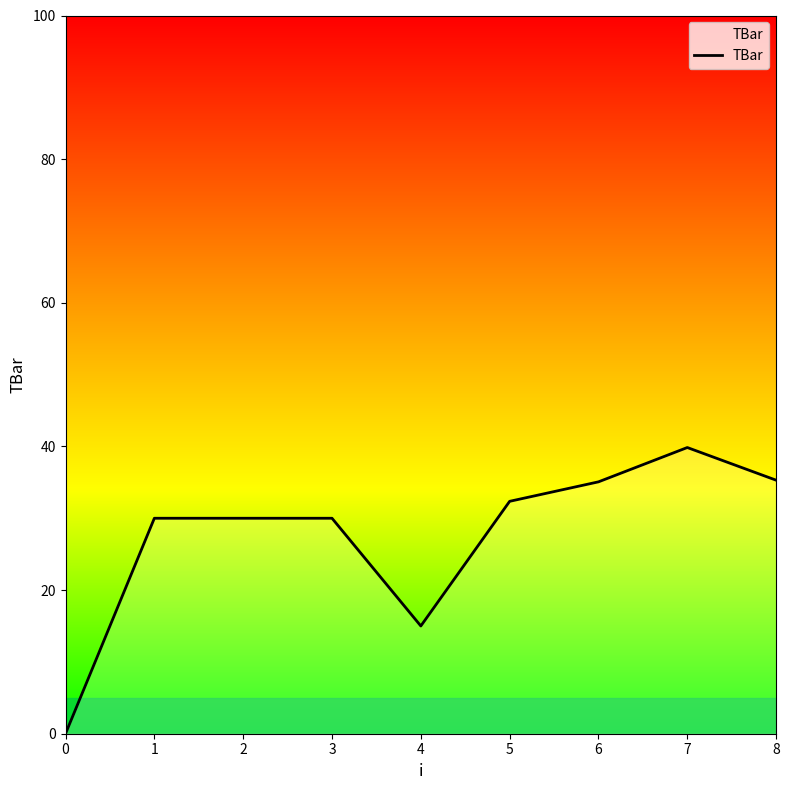

The chart shows a value of 39.8 at 7. True or false?

True